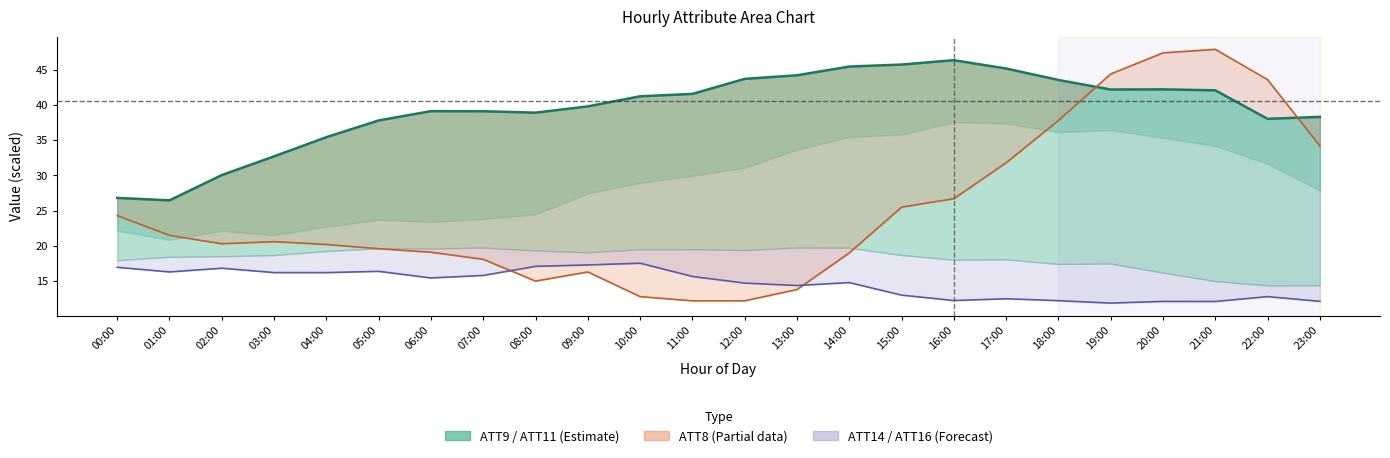

True or false: ATT14 and ATT9 cross at least once.

False